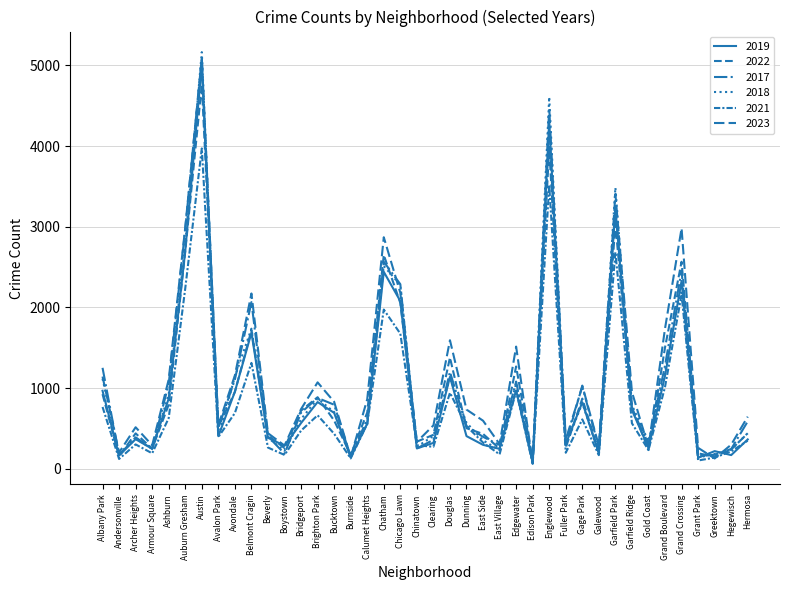

How many data points in 2019 are above 561?

19